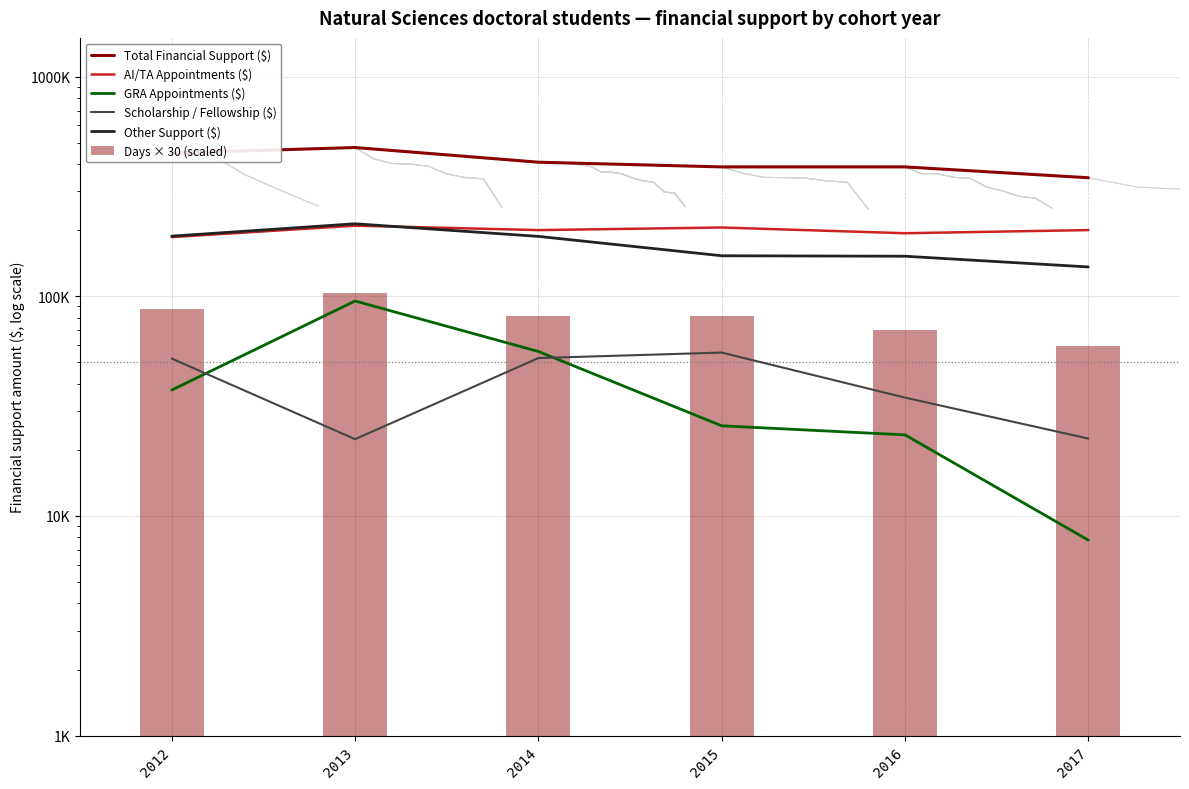

List the series in order of their peak value, lowest first.

Scholarship / Fellowship ($), GRA Appointments ($), Days × 30 (scaled), AI/TA Appointments ($), Other Support ($), Total Financial Support ($)